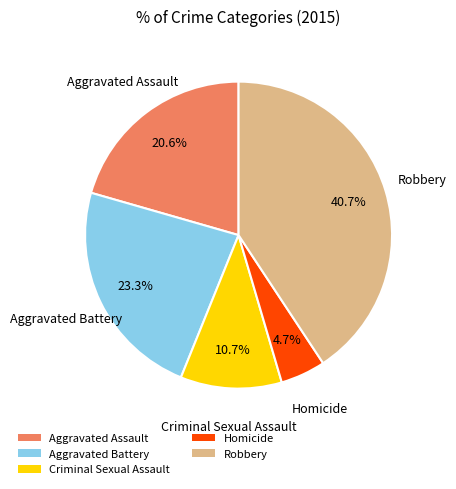

What is the ratio of the value at Aggravated Battery to the value at Aggravated Assault?

1.1